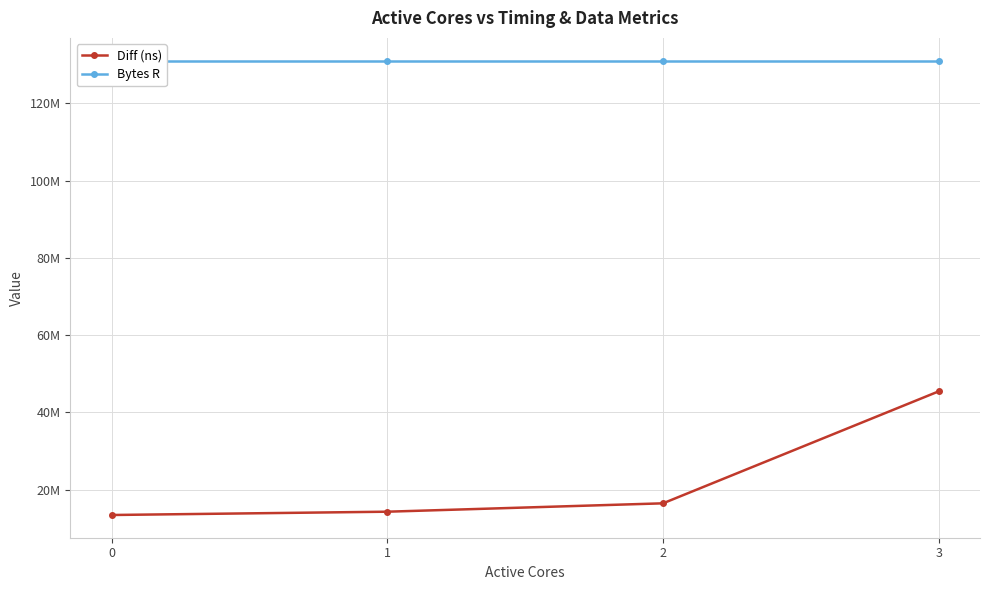

Reading left to right, extract all data points from this chart.

Diff (ns): 13438232	14293388	16461835	45443741
Bytes R: 131072000	131072000	131072000	131072000